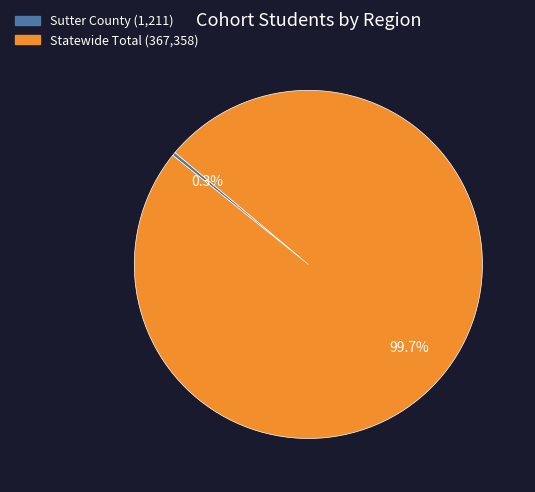

To the nearest percent, what percentage of the pie is Statewide Total?

100%